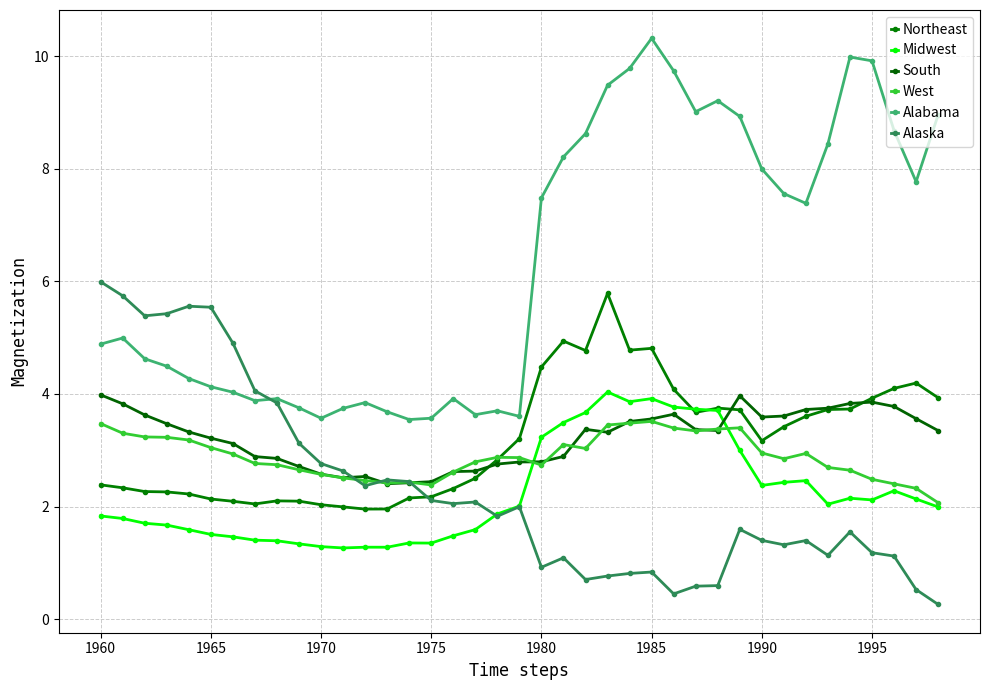

Does the chart have visible grid lines?

Yes